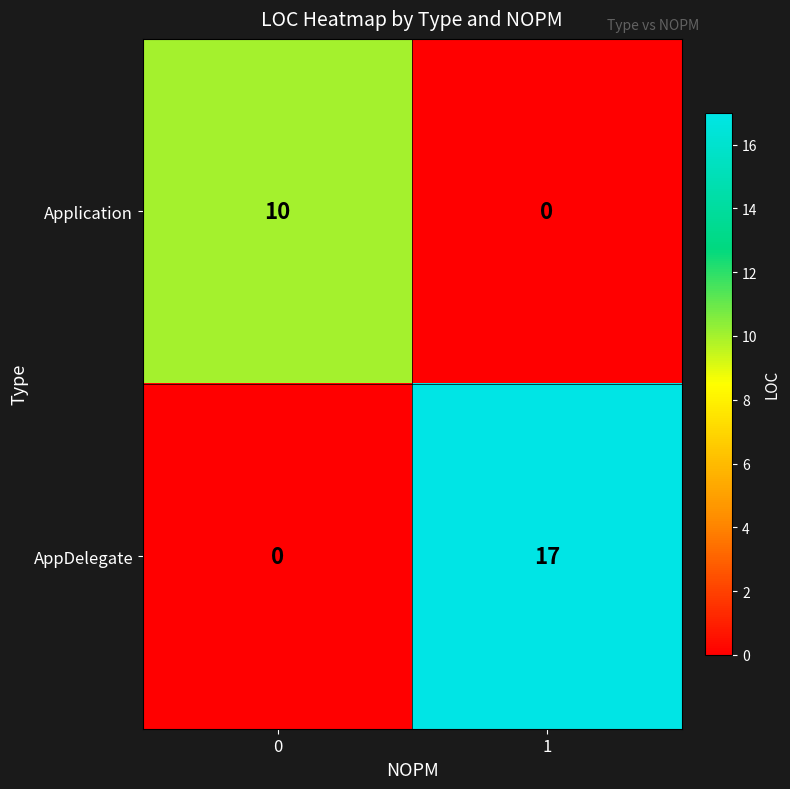

Reading left to right, transcribe all the data shown in this chart.

Application: 10	0
AppDelegate: 0	17